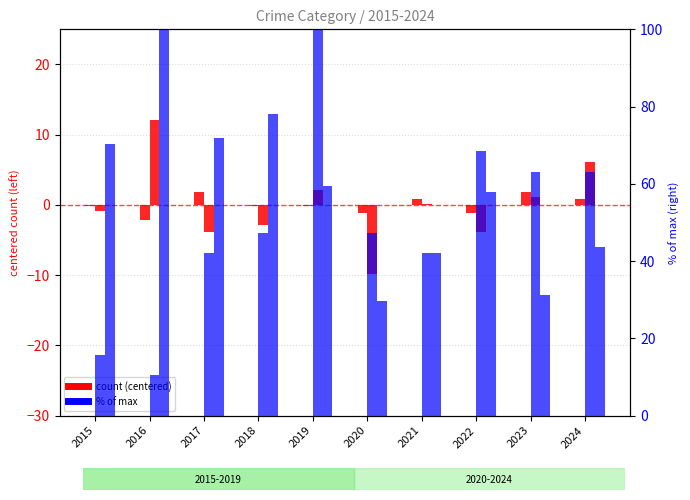

How many values in the Aggravated Battery (right) series are below 47?

4